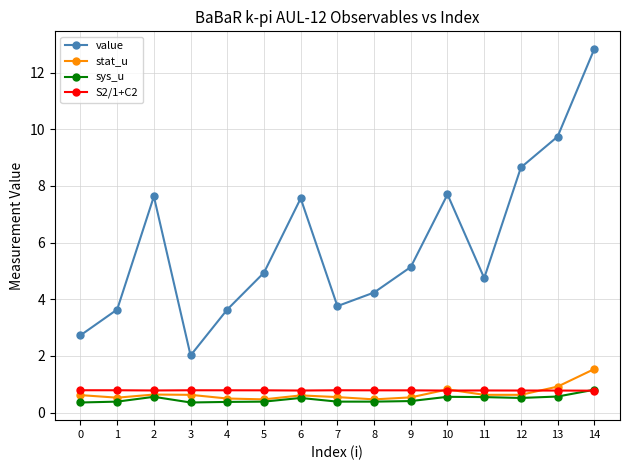

Between 7 and 12, which series saw the biggest shift?

value